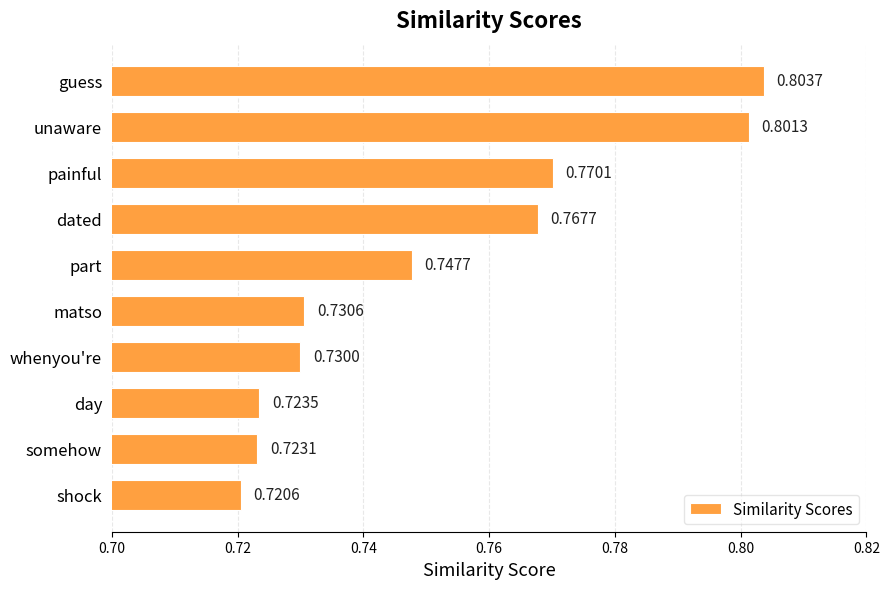

At which category does the chart reach its peak across all series?

guess